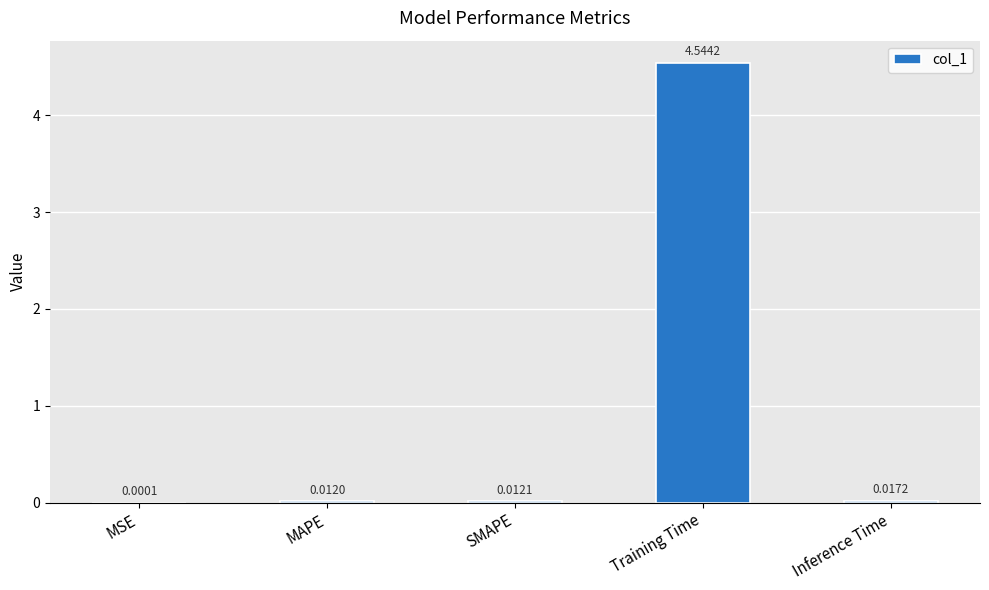

What is the sum of the values at Training Time and MAPE?

4.6